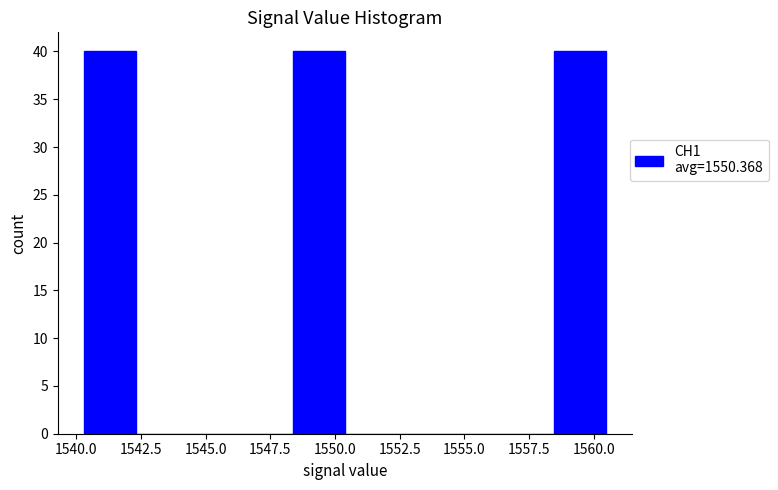

Reading left to right, list every bar in this chart as the range it spans on the x-axis followed by its height. Neither the bar edges nor the heights are printed on the chart, so give them approximately, as read against the axes.

1540.5 to 1542.5: 40
1542.5 to 1544.5: 0
1544.5 to 1546.5: 0
1546.5 to 1548.5: 0
1548.5 to 1550.5: 40
1550.5 to 1552.5: 0
1552.5 to 1554.5: 0
1554.5 to 1556.5: 0
1556.5 to 1558.5: 0
1558.5 to 1560.5: 40